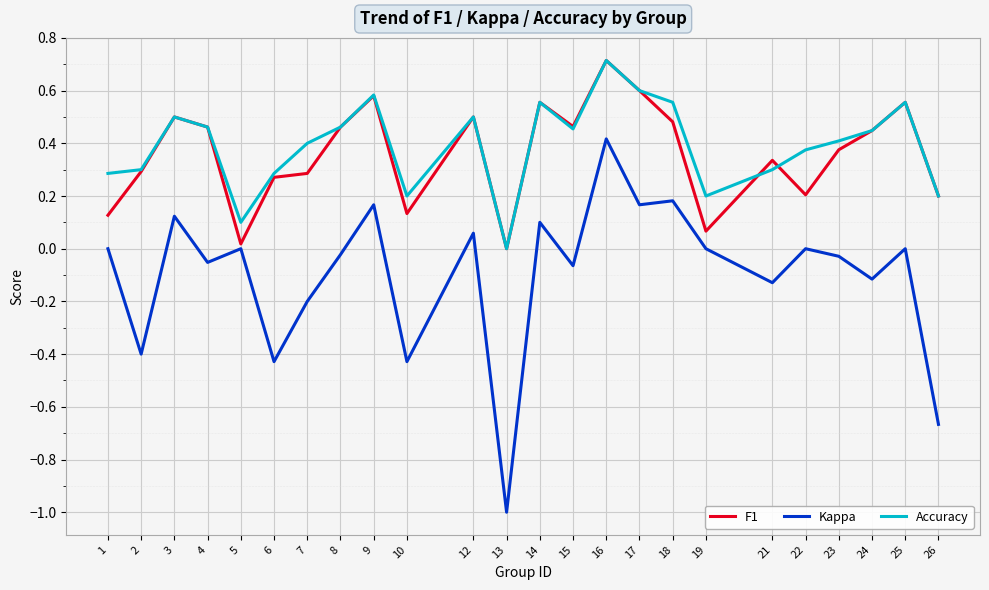

Which series changed the most between 12 and 16?

Kappa